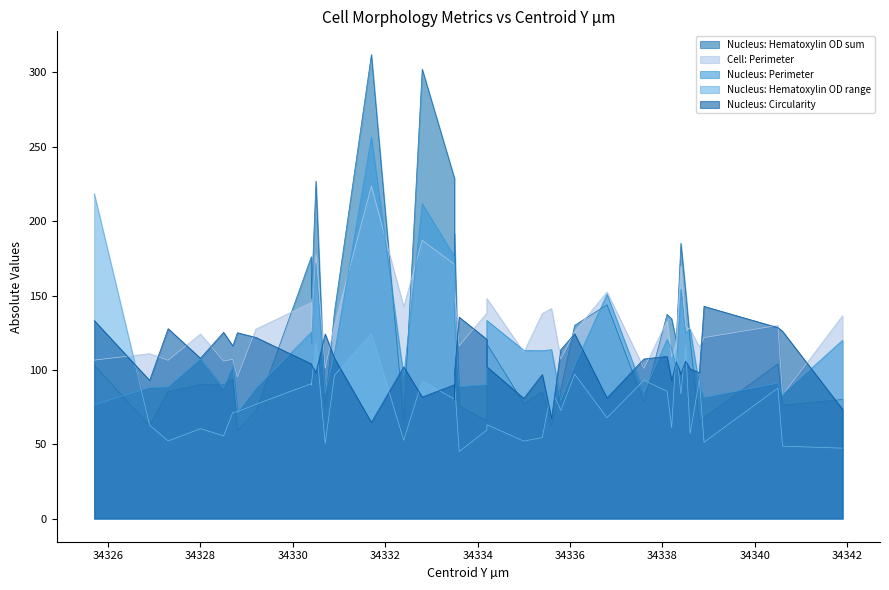

What is the label of the 29th point from the right?

34330.7